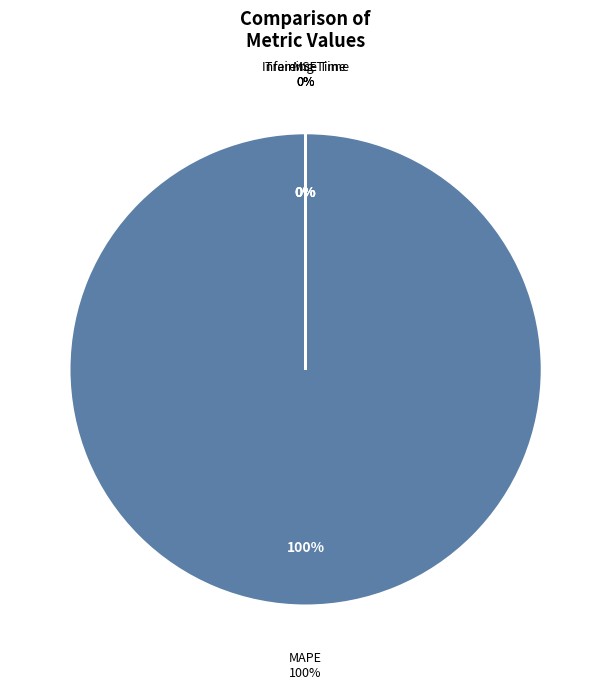

What is the change in value from MSE to Training Time?

-0.6